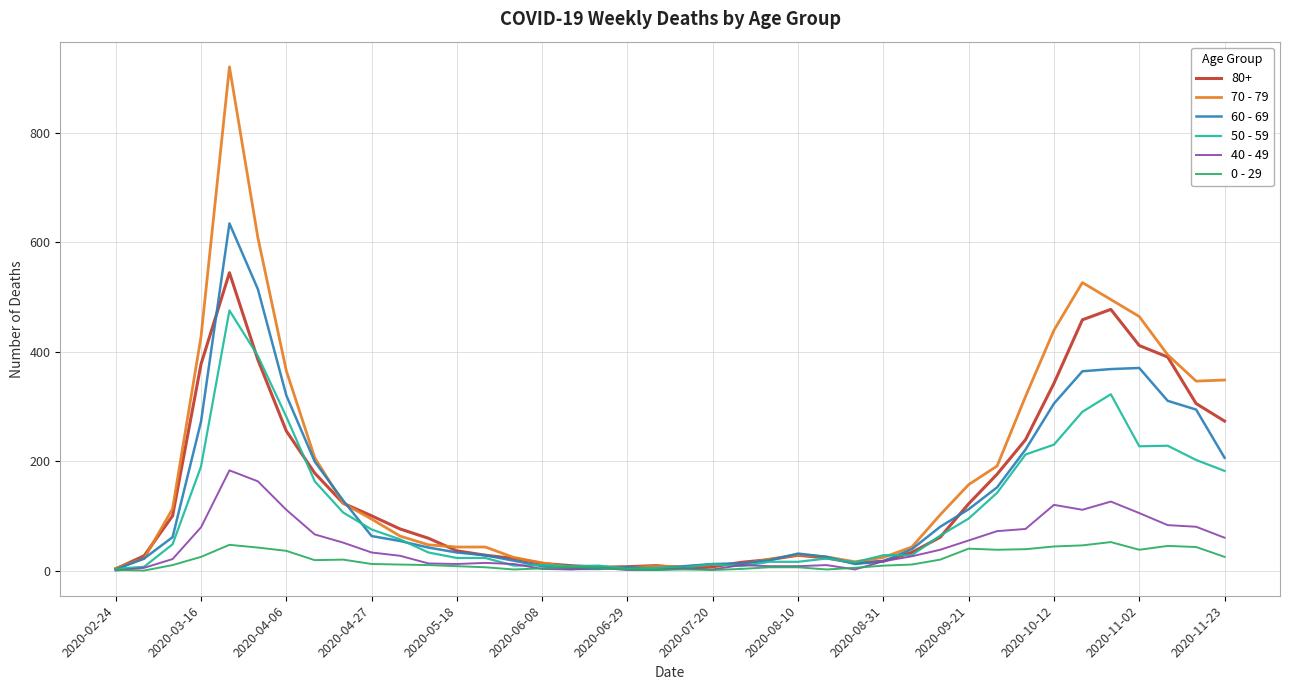

List the series in order of their peak value, lowest first.

0 - 29, 40 - 49, 50 - 59, 80+, 60 - 69, 70 - 79